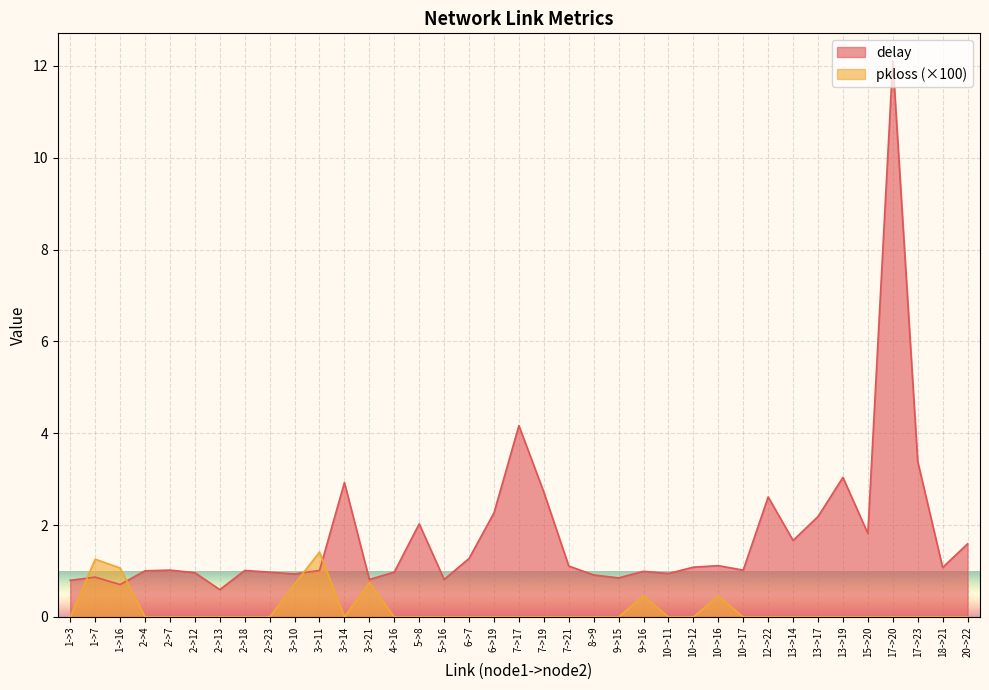

How many lines are shown in the chart?

2